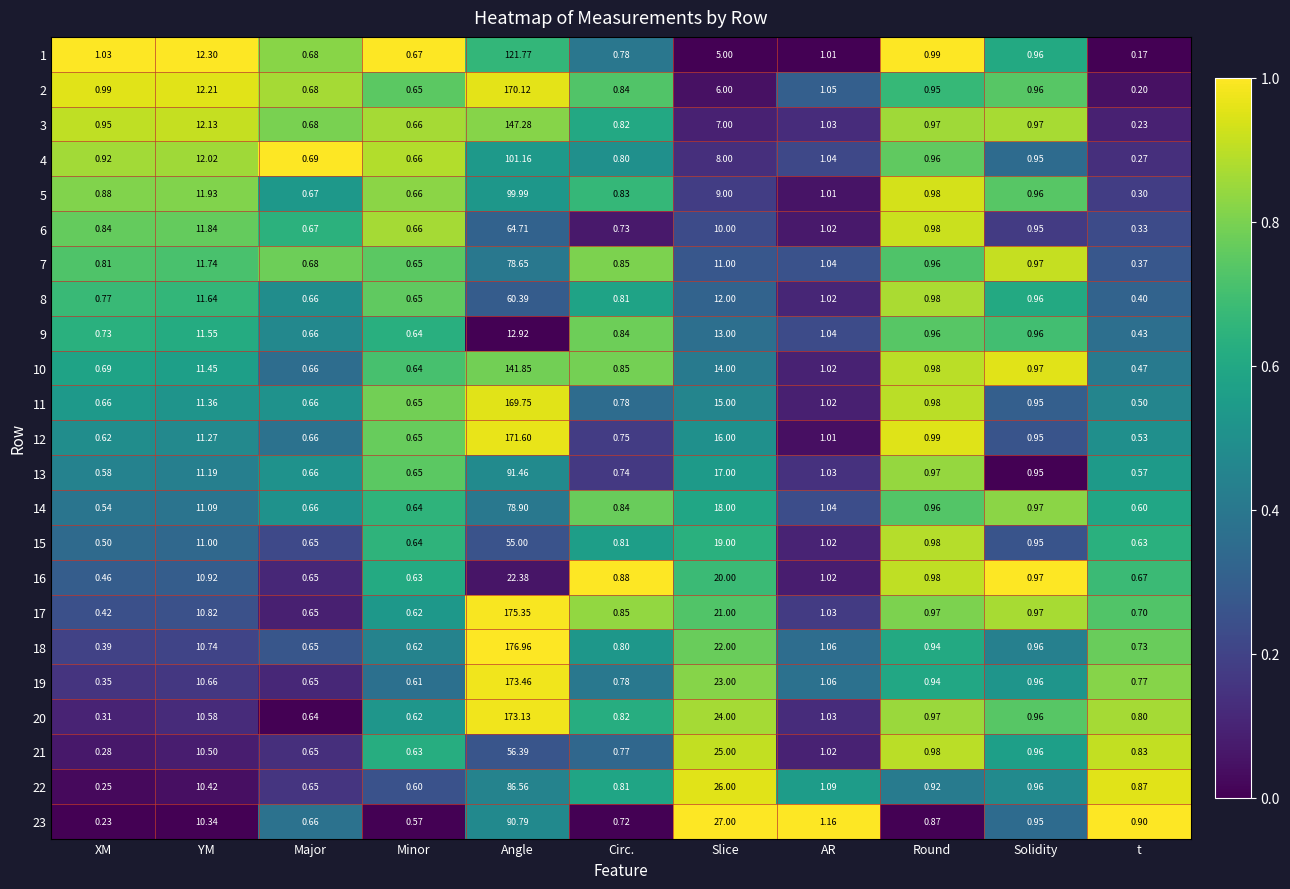

Which label corresponds to the smallest value in the chart?

t